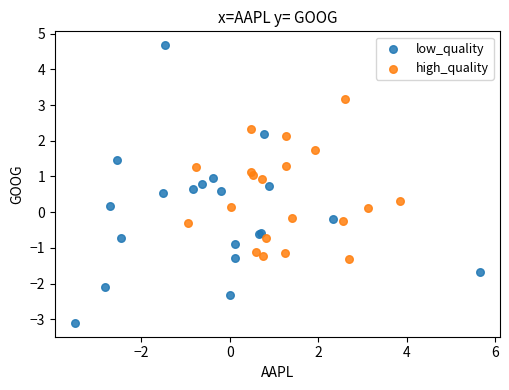

Which series has the largest Y range (max minus min)?

low_quality